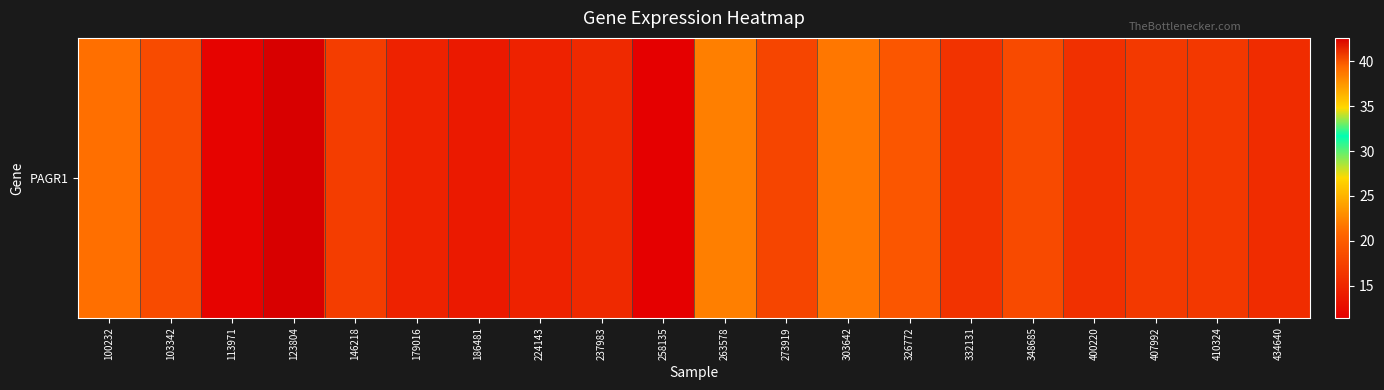

What is the approximate value at 303642?

21.7